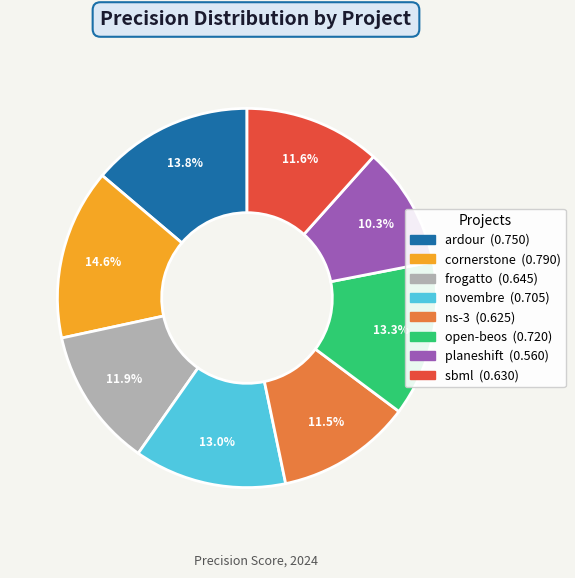

Count the number of slices in the pie.

8